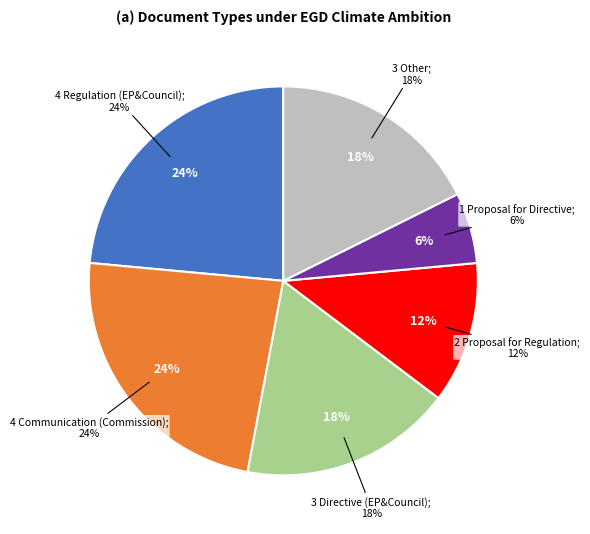

To the nearest percent, what is the average slice percentage?

17%